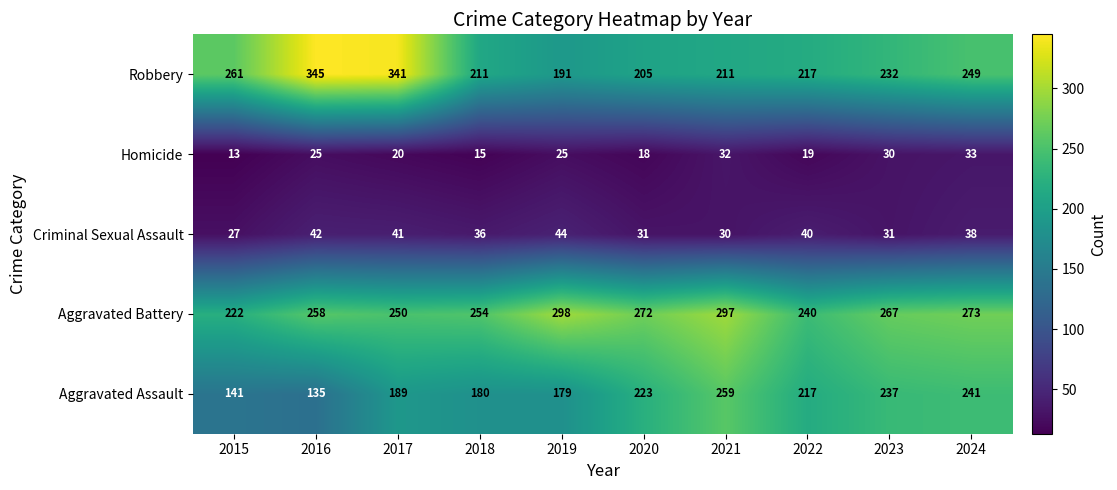

The value of Homicide at 2018 is 24. True or false?

False